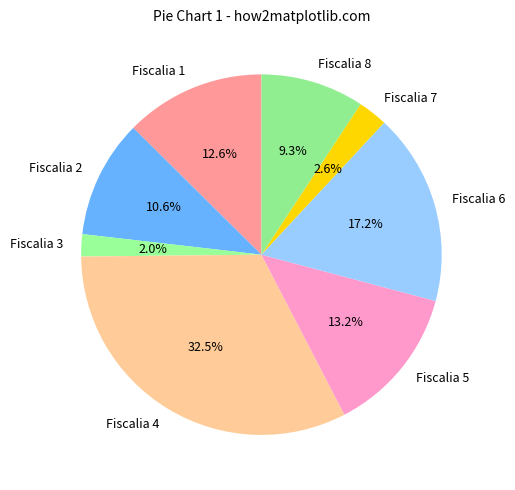

Which slice is the smallest?

Fiscalia 3